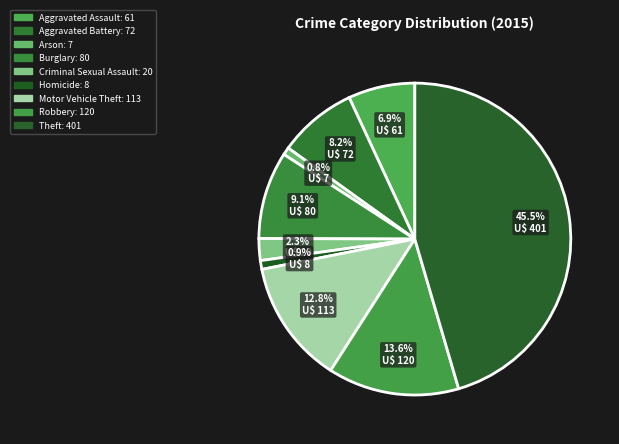

True or false: Burglary accounts for 20% of the total.

False